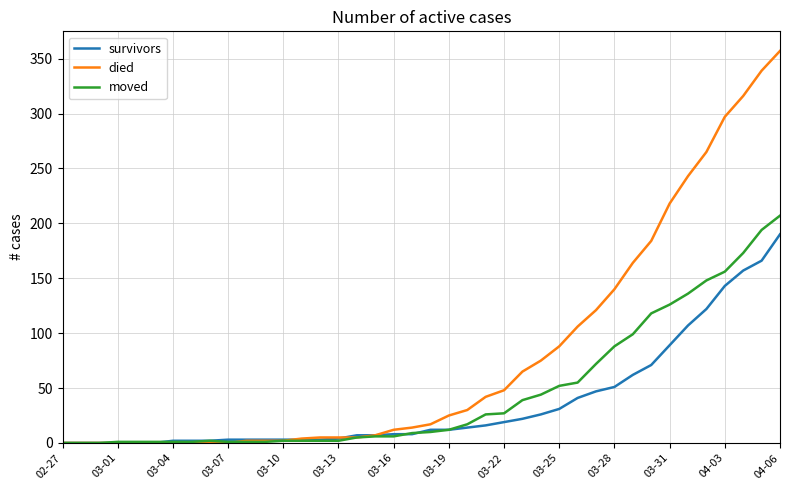

Which series has the largest total across all categories?

died